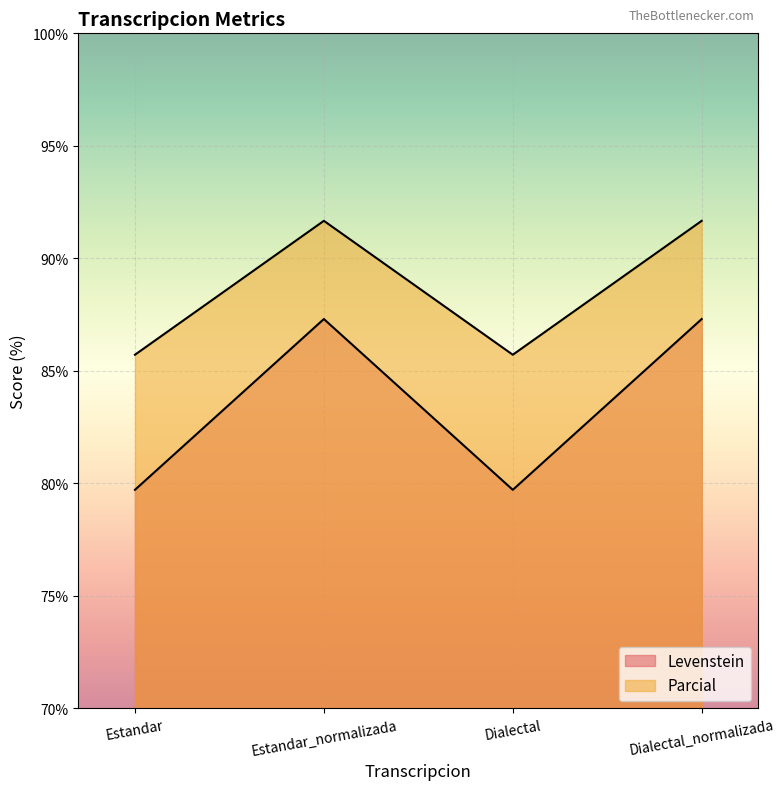

What is the label of the 2nd point from the right?

Dialectal